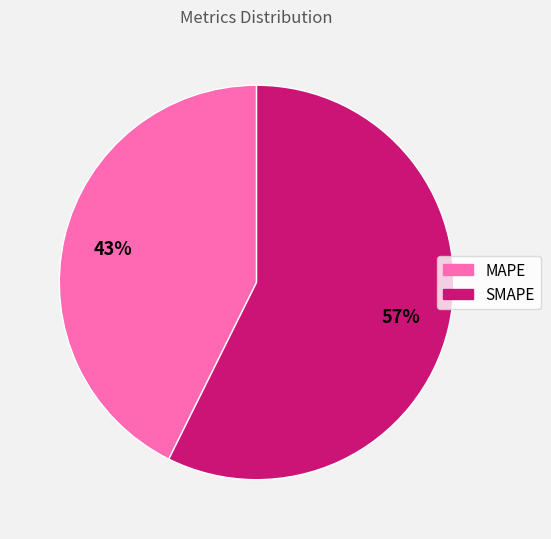

Do SMAPE and MAPE together represent more than half of the pie?

Yes